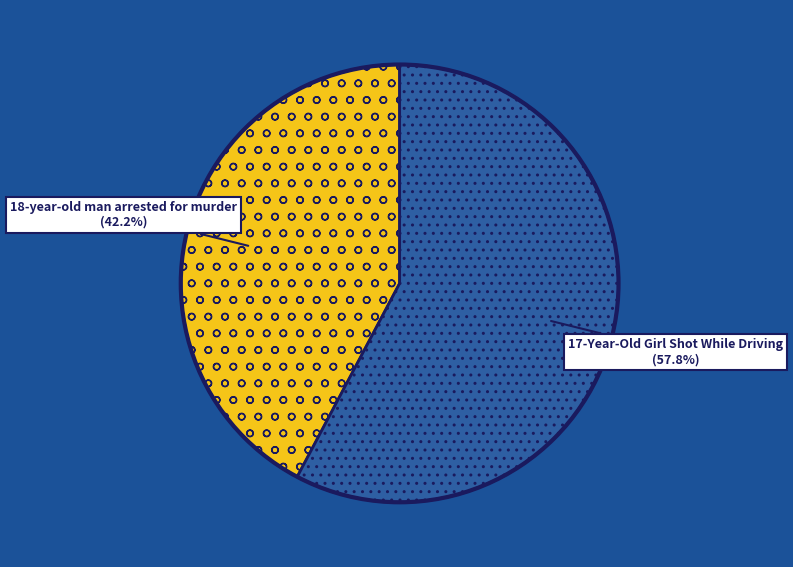

Does any single category account for the majority?

Yes